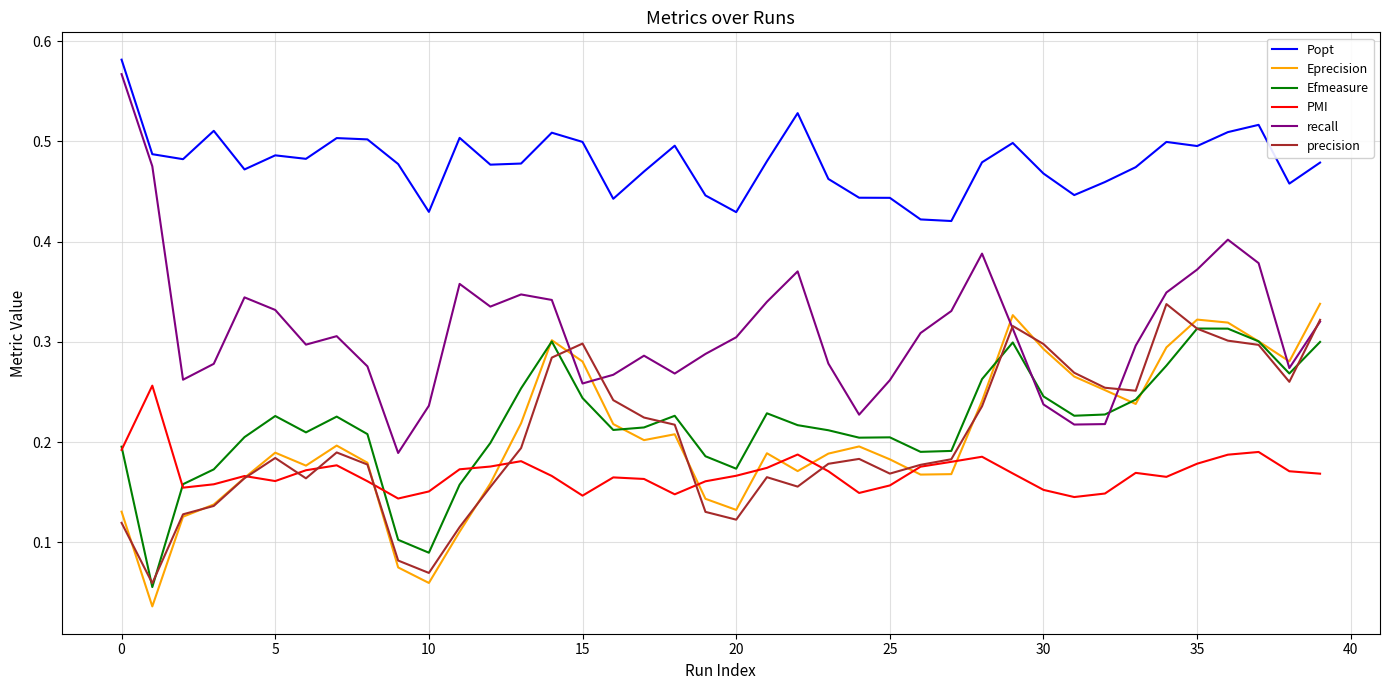

At how many categories does at least one series exceed 0?

40